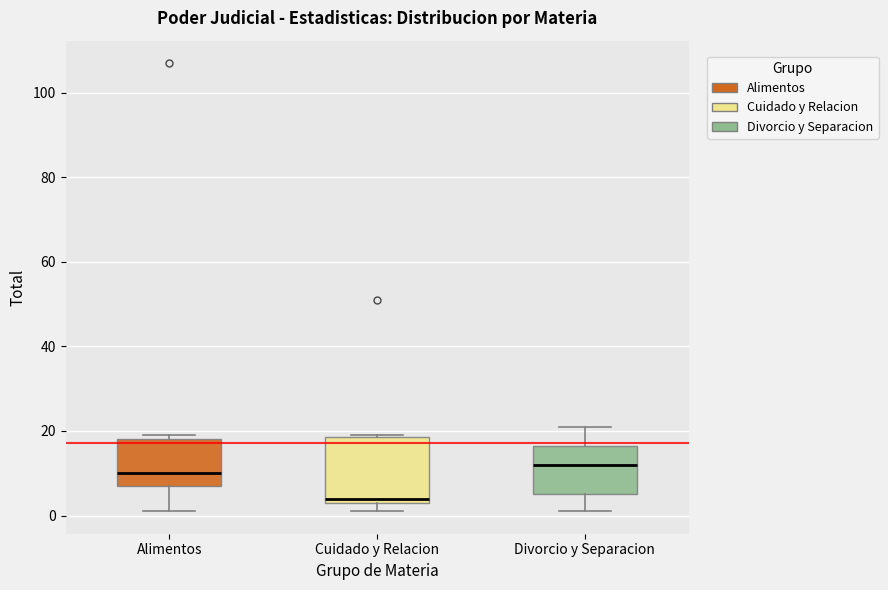

Reading left to right, read every box against the y-axis: the position of its median line, the range the box covers, and the ends of its whiskers. The values are not printed on the chart, so give them approximately, as read against the axis.

Alimentos: median 10, box 8 to 18, whiskers 2 to 20
Cuidado y Relacion: median 4 (just above the box's lower edge), box 4 to 18, whiskers 2 to 20
Divorcio y Separacion: median 12, box 6 to 16, whiskers 2 to 22